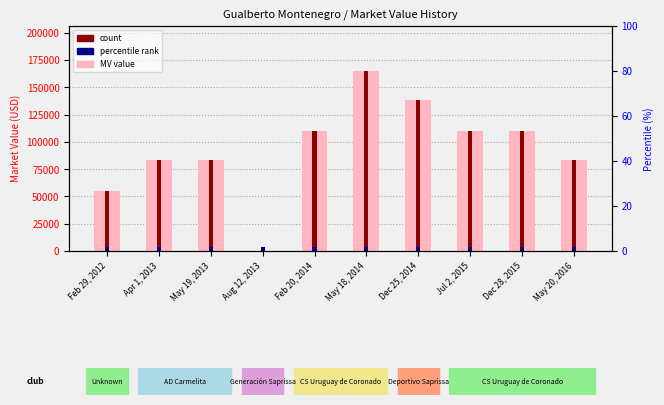

Are the bars horizontal?

No